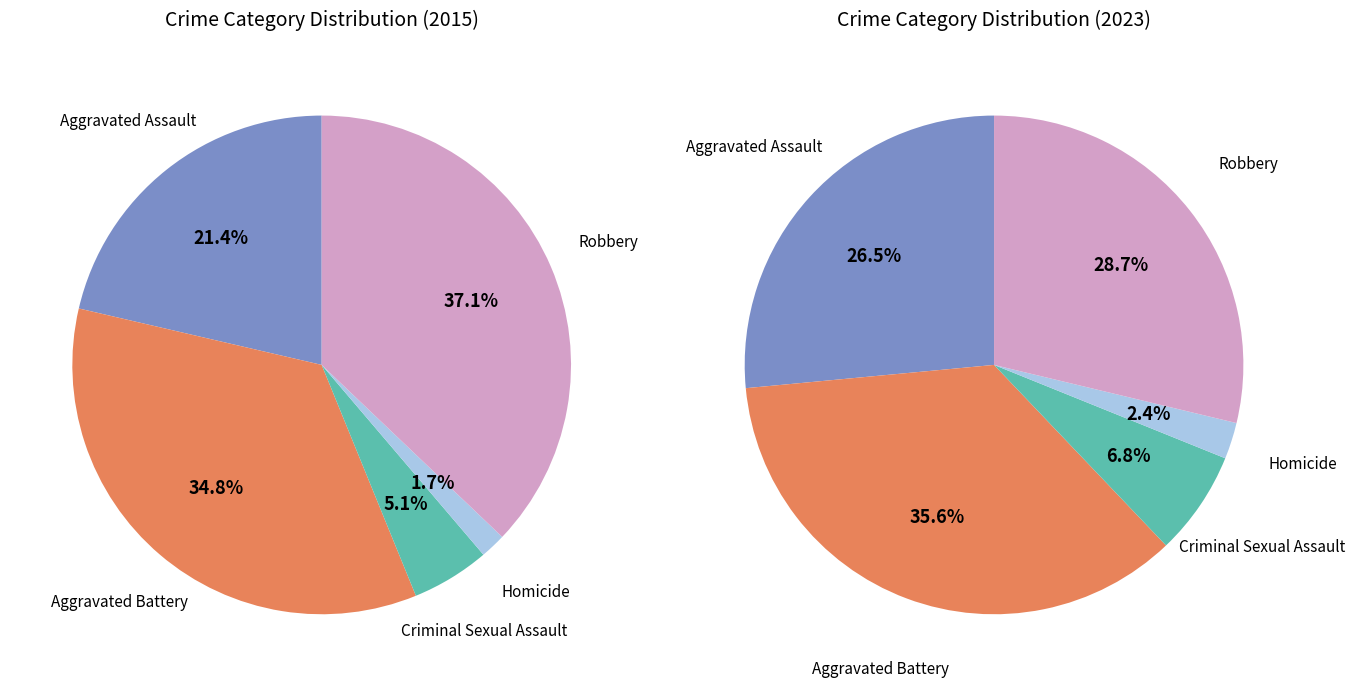

Which slice is the smallest?

Homicide